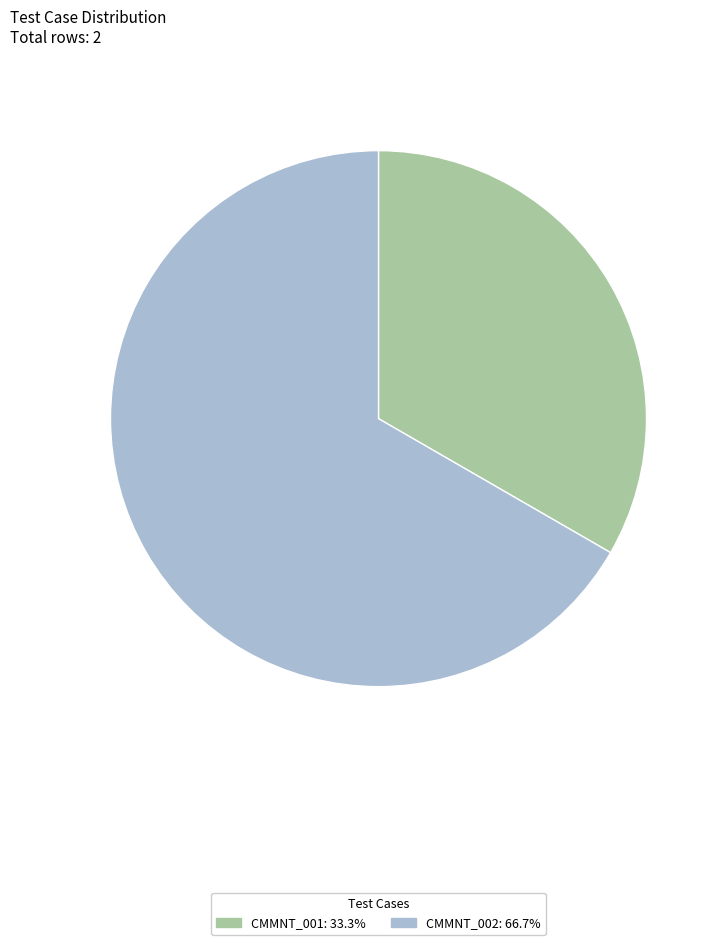

Does any single category account for the majority?

Yes